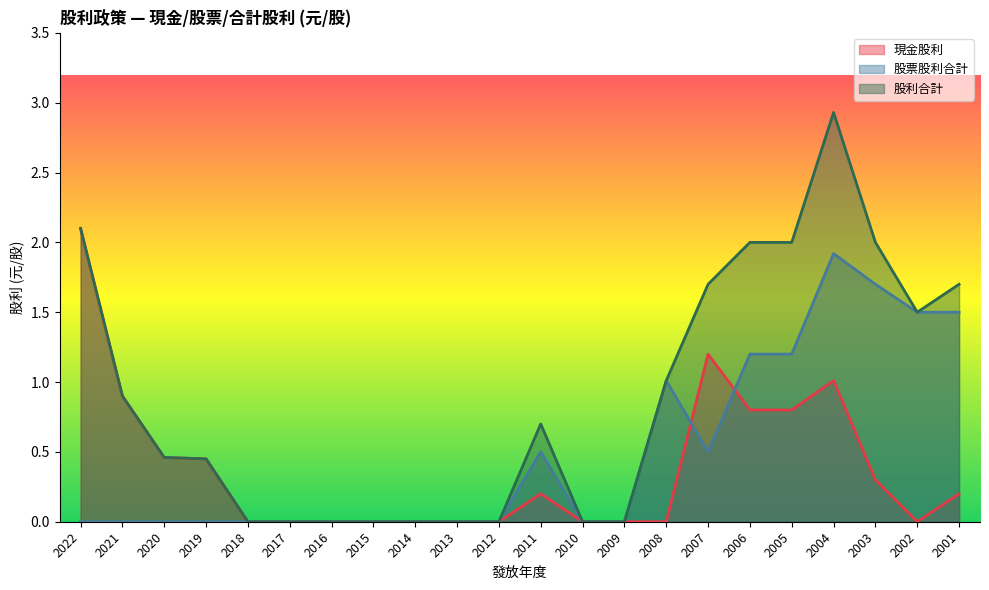

Is the value of 現金股利 at 2010 greater than the value of 股票股利合計 at 2020?

No